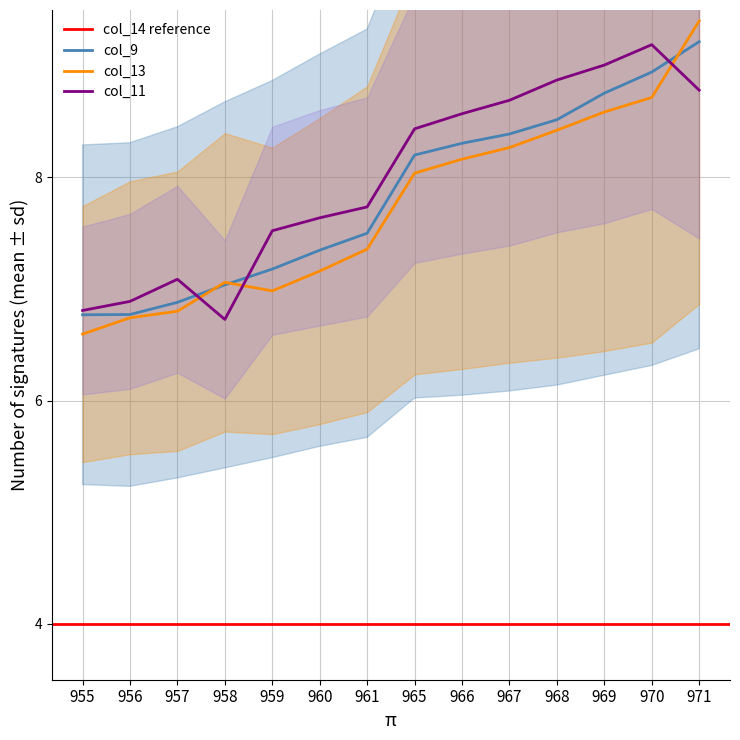

Reading right to left, extract all data points from this chart.

col_9: 971=9.2	970=8.9	969=8.8	968=8.5	967=8.4	966=8.3	965=8.2	961=7.5	960=7.3	959=7.2	958=7.0	957=6.9	956=6.8	955=6.8
col_11: 971=8.8	970=9.2	969=9.0	968=8.9	967=8.7	966=8.6	965=8.4	961=7.7	960=7.6	959=7.5	958=6.7	957=7.1	956=6.9	955=6.8
col_13: 971=9.4	970=8.7	969=8.6	968=8.4	967=8.3	966=8.2	965=8.0	961=7.4	960=7.2	959=7.0	958=7.1	957=6.8	956=6.7	955=6.6